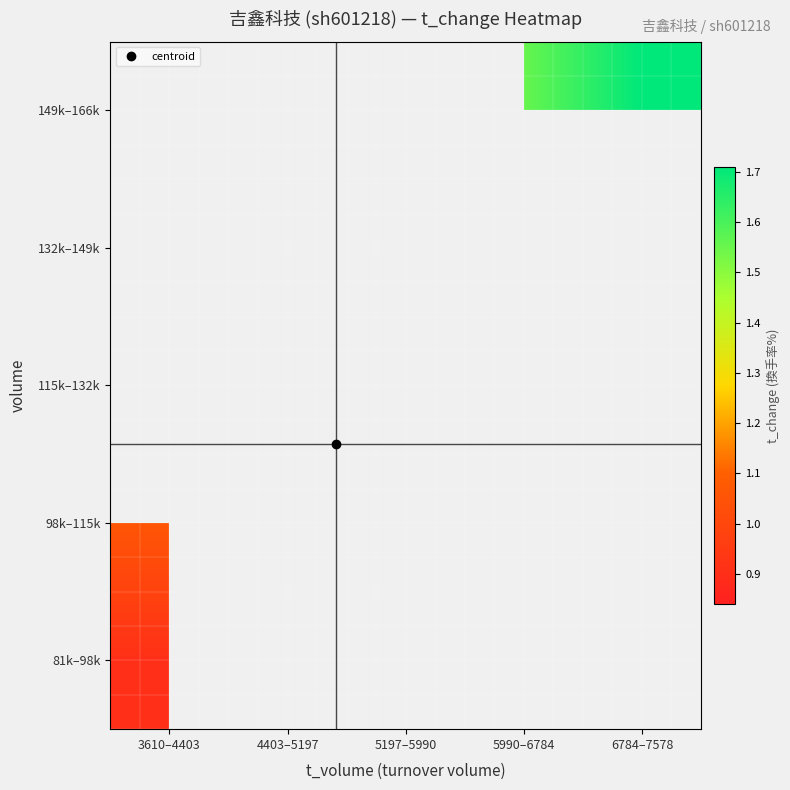

True or false: 149k–166k has a value of 1.7 at 6784–7578.

True